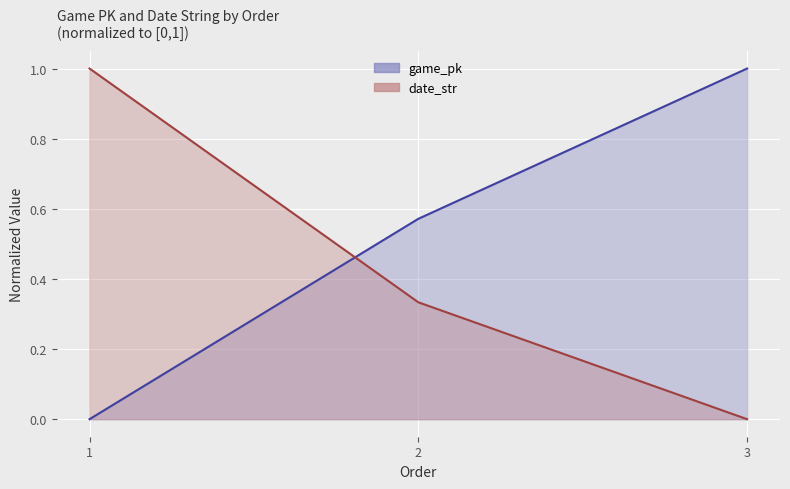

What is the spread (max minus min) of values at 2?

0.2